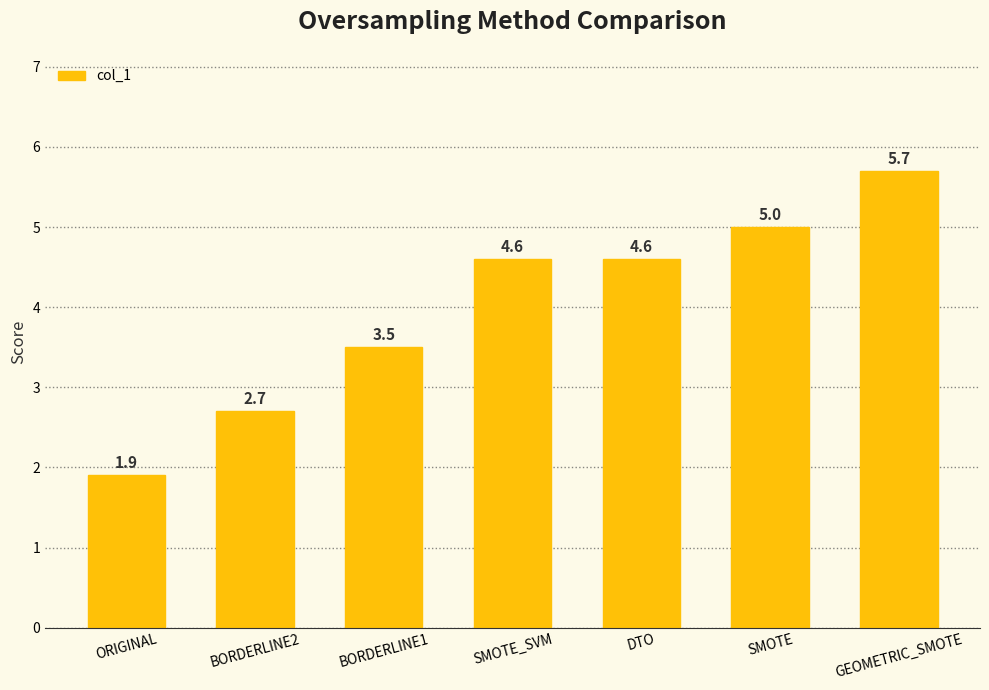

The chart shows a value of 1.5 at BORDERLINE2. True or false?

False